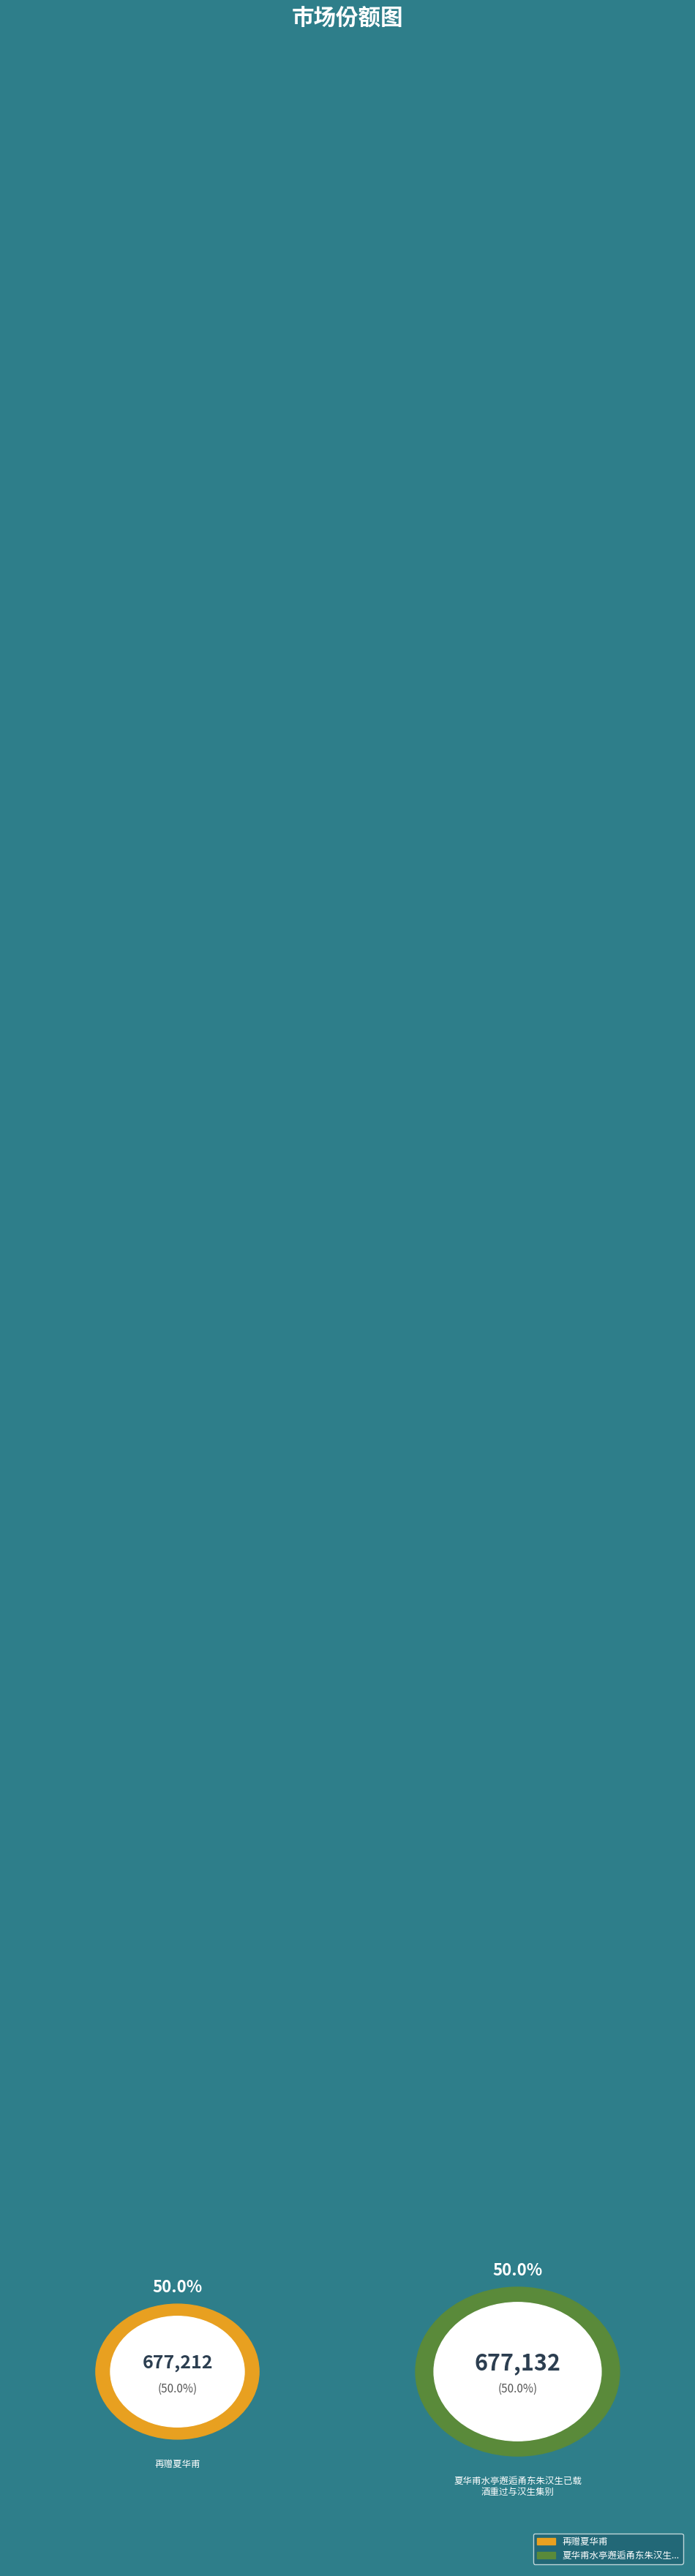

How many segments does this pie chart have?

2